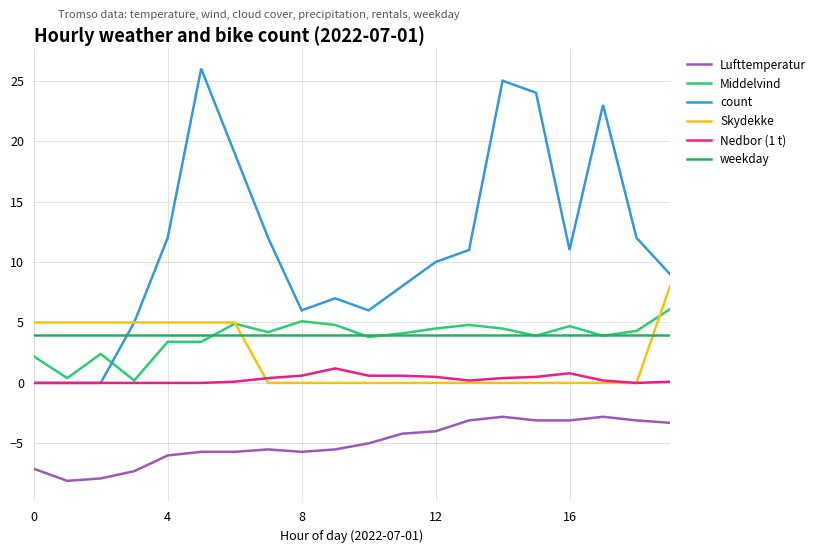

At which category does Nedbor (1 t) reach its first local peak?

9